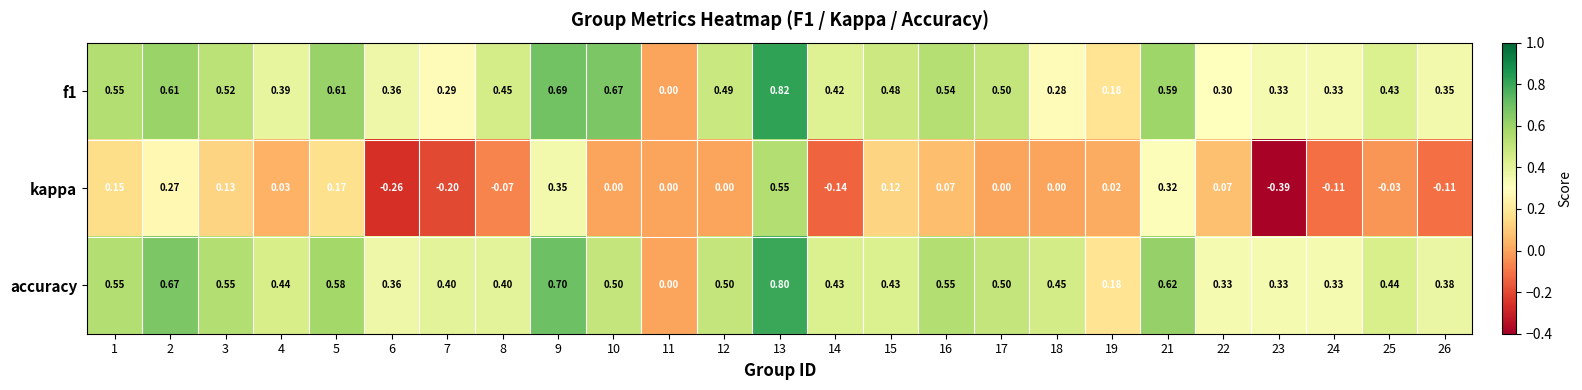

Which series has the largest total across all categories?

accuracy